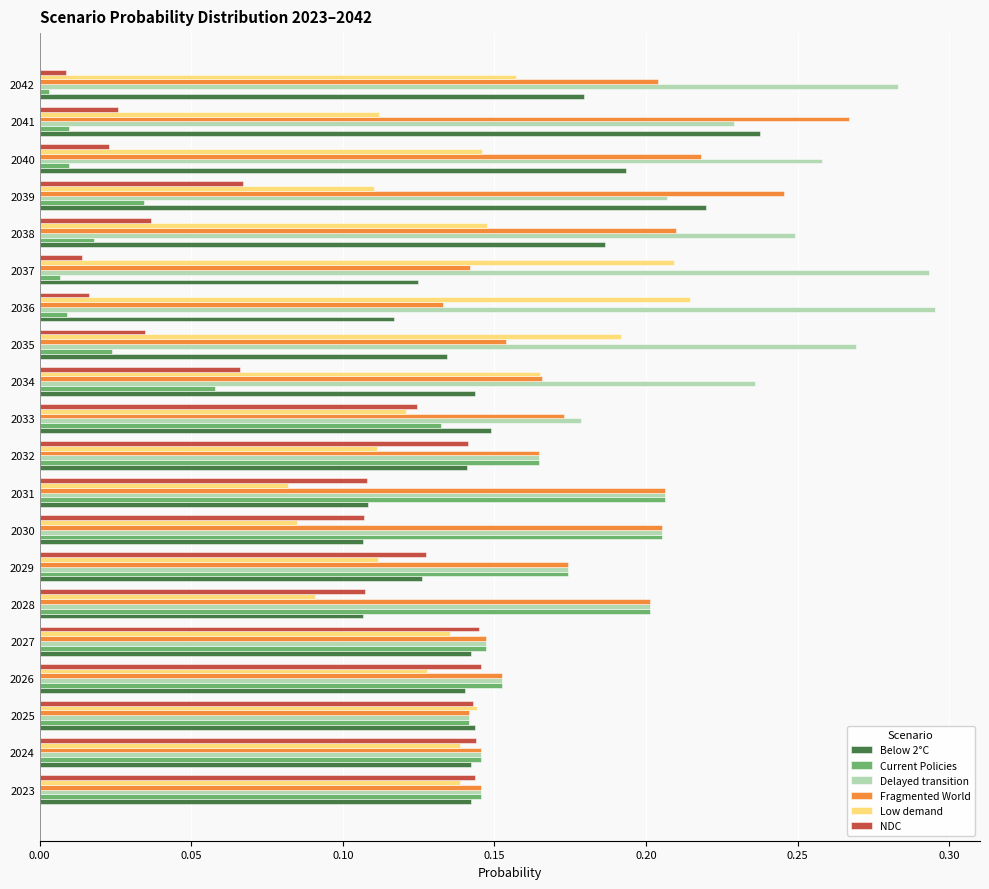

Which series has the largest total across all categories?

Delayed transition